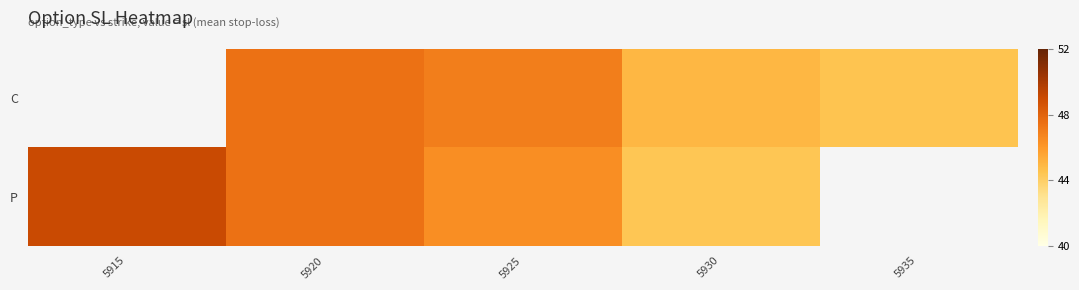

Between 5920 and 5935, which is larger?

5920